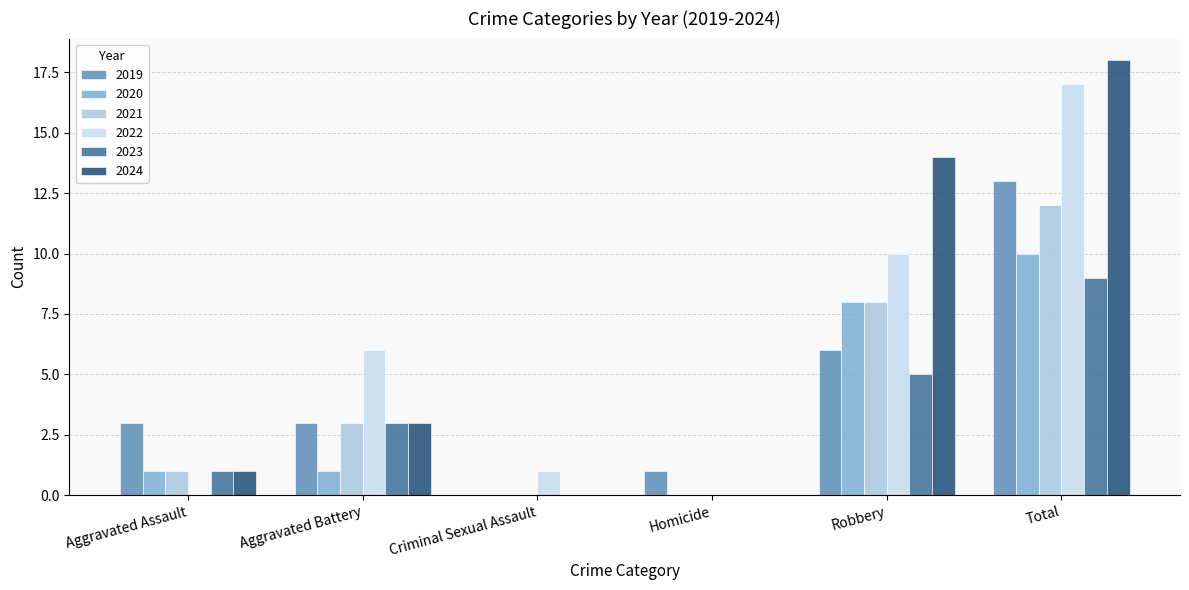

What is the spread (max minus min) of values at Aggravated Assault?

3